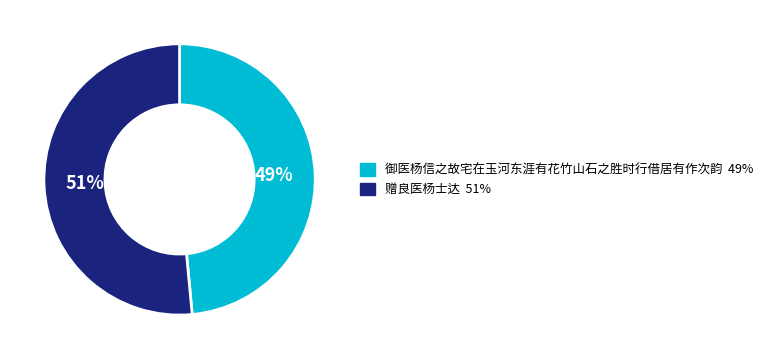

What is the largest slice in the pie chart?

赠良医杨士达